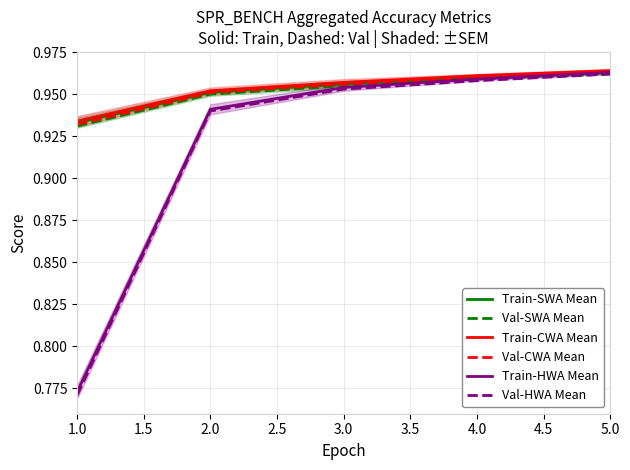

At which label does Train-CWA Mean reach its peak?

5.0